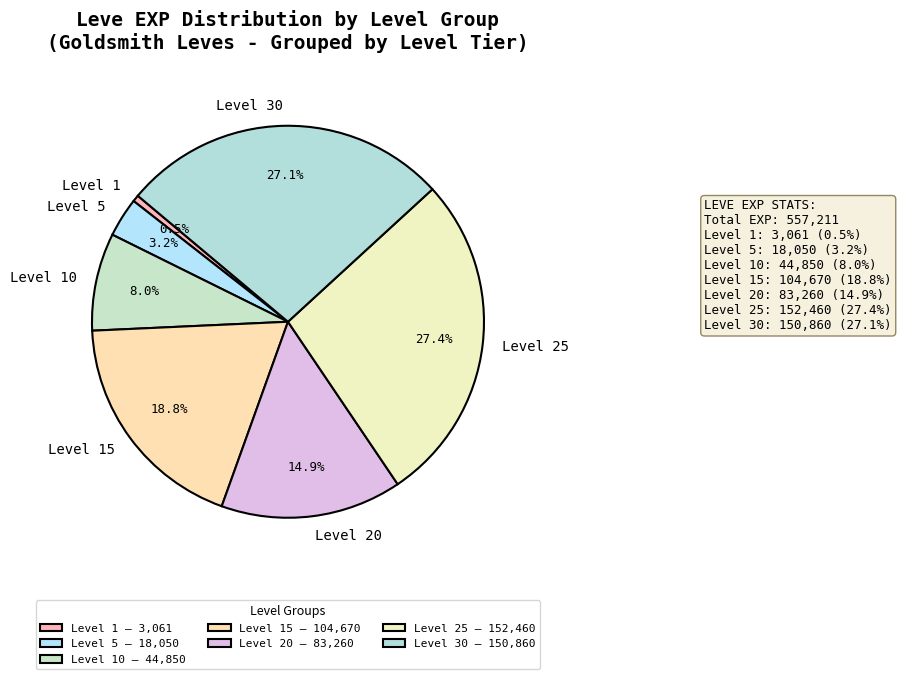

What percentage is NOT represented by Level 10?

92.0%